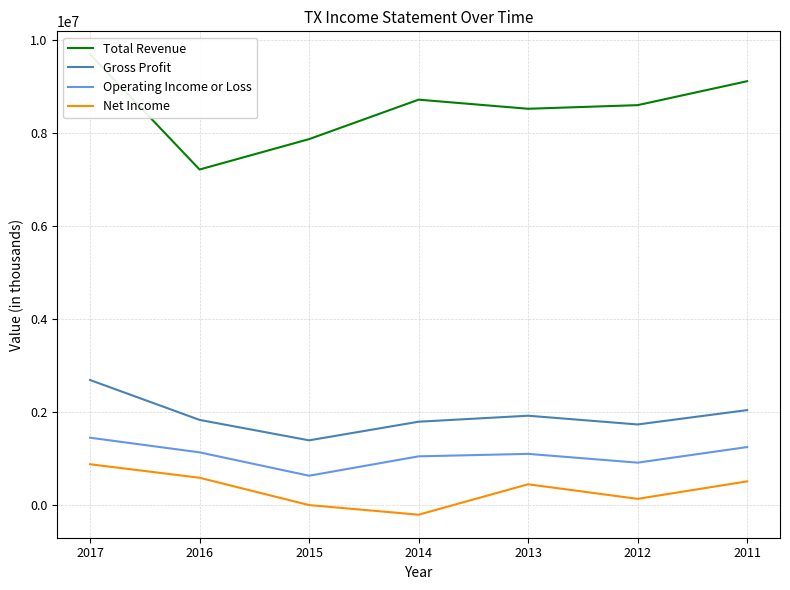

Where is the first local minimum for Gross Profit?

2015